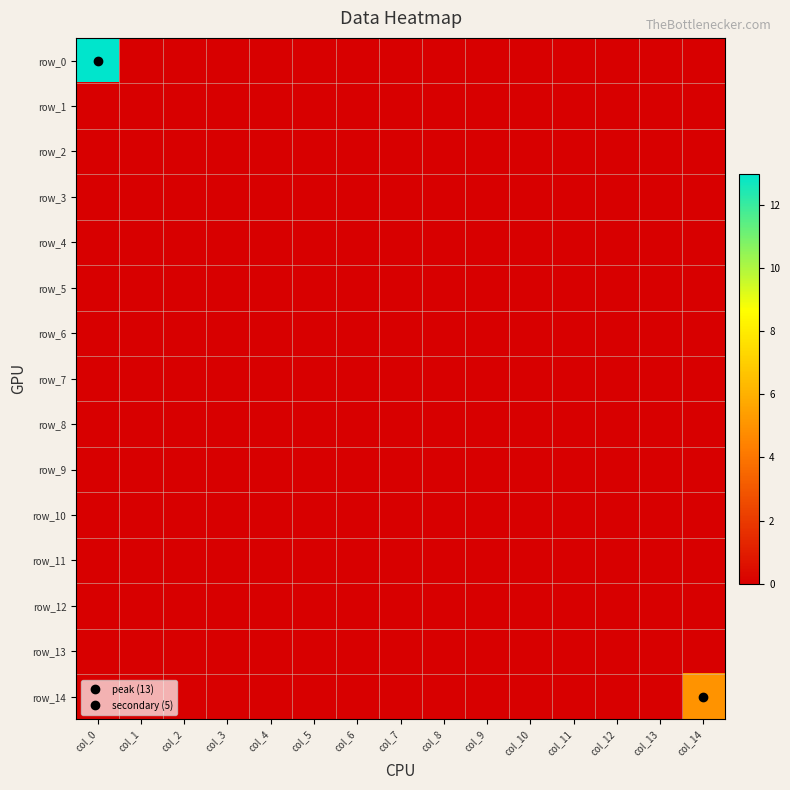

Rank the series by their maximum value, from highest to lowest.

row_0, row_14, row_1, row_2, row_3, row_4, row_5, row_6, row_7, row_8, row_9, row_10, row_11, row_12, row_13